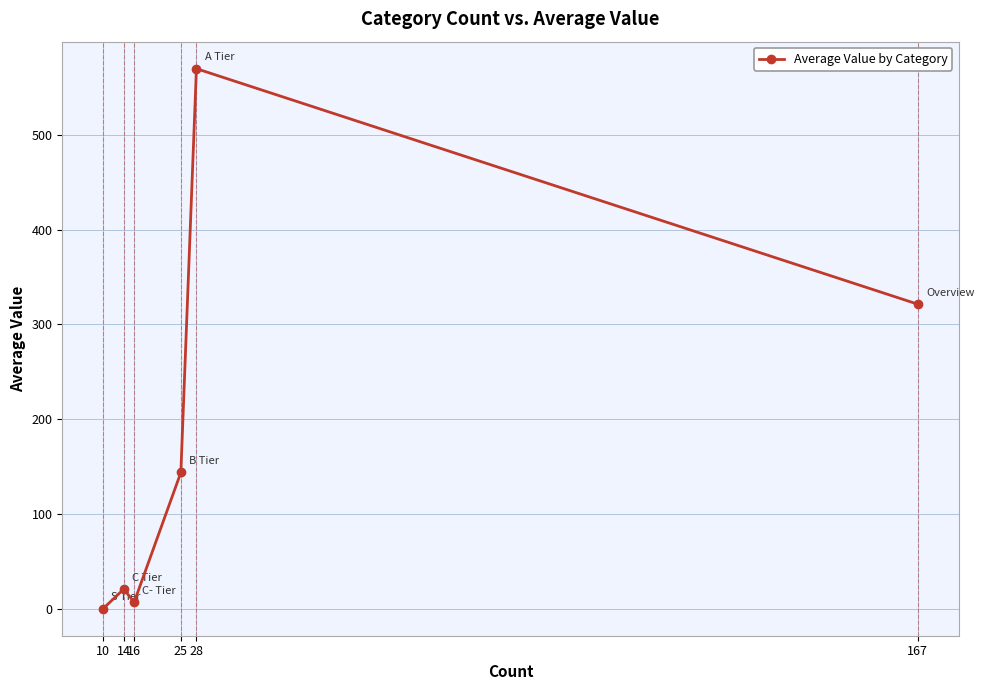

True or false: the data shows 20.7 at 14.

True